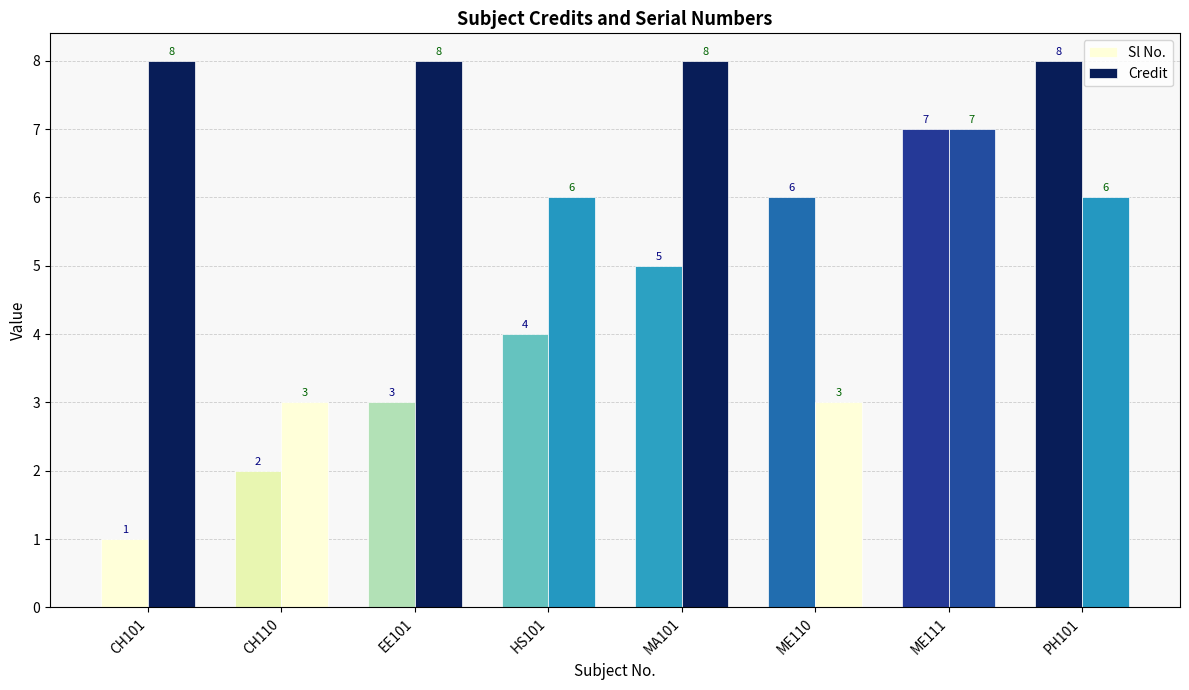

At which label does Sl No. first exceed 5?

ME110